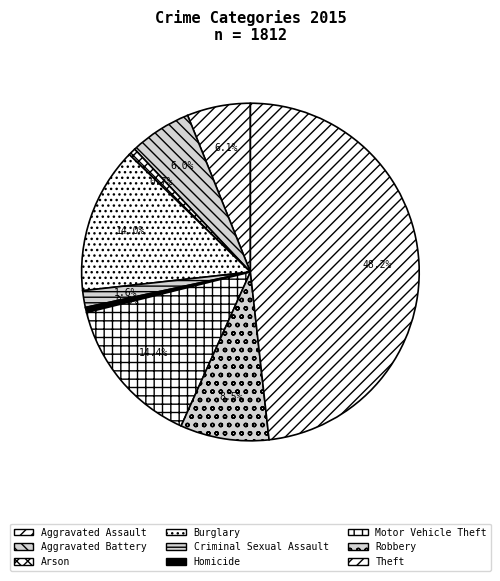

What is the smallest slice in the pie chart?

Homicide